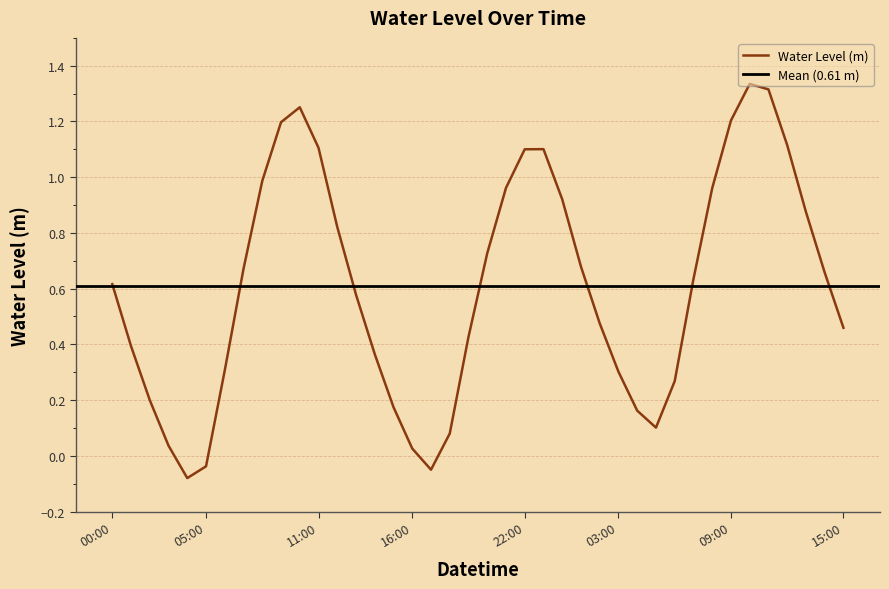

Reading right to left, list all the values displayed in this chart.

0.5	0.7	0.9	1.1	1.3	1.3	1.2	1.0	0.6	0.3	0.1	0.2	0.3	0.5	0.7	0.9	1.1	1.1	1.0	0.7	0.4	0.1	-0.0	0.0	0.2	0.4	0.6	0.8	1.1	1.3	1.2	1.0	0.7	0.3	-0.0	-0.1	0.0	0.2	0.4	0.6